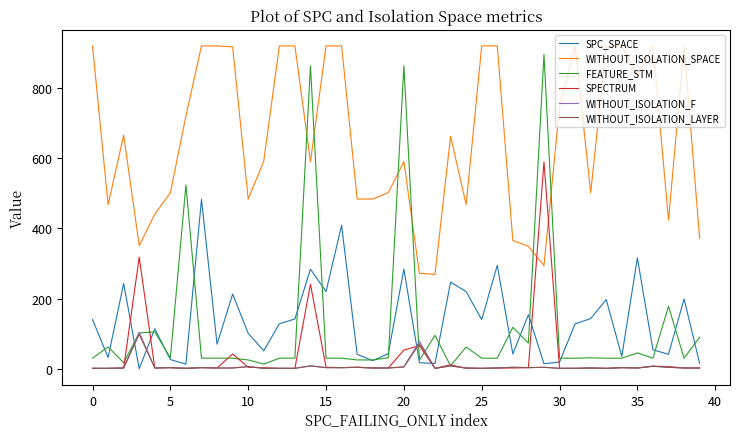

Does the chart have visible grid lines?

No